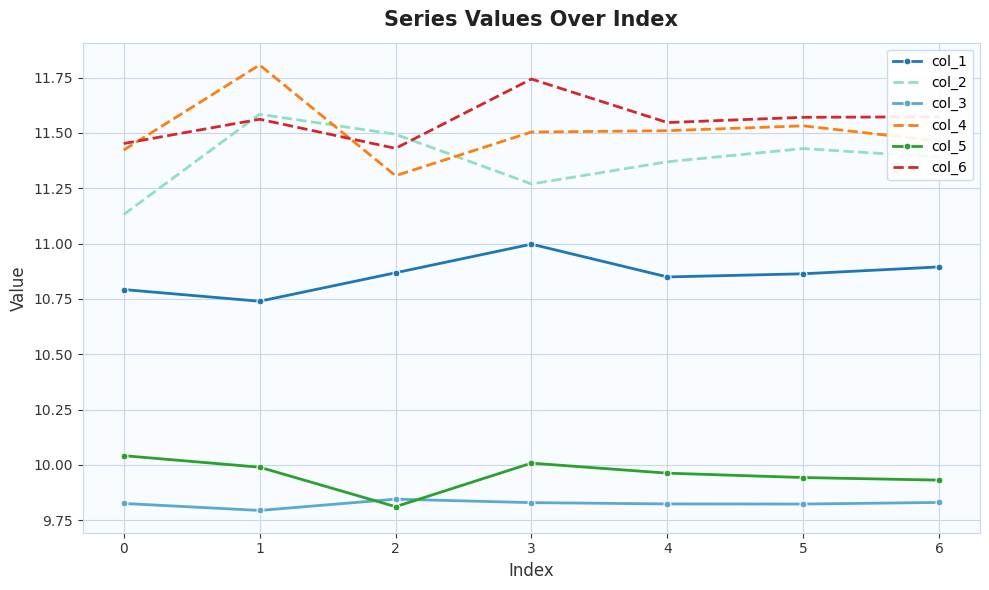

True or false: col_1 and col_2 cross at least once.

False